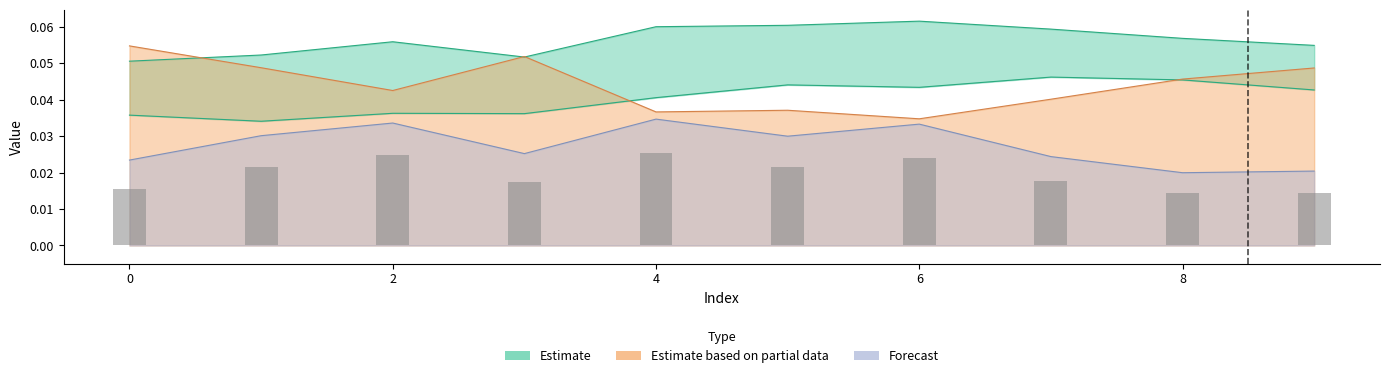

Is it true that the value at 8 is 0.0?

False